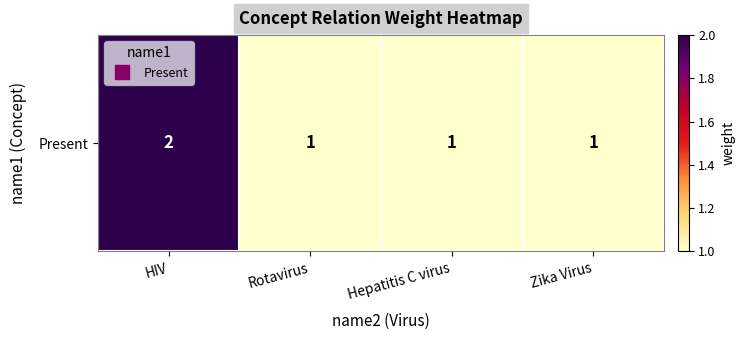

The value at Hepatitis C virus is 1. True or false?

True